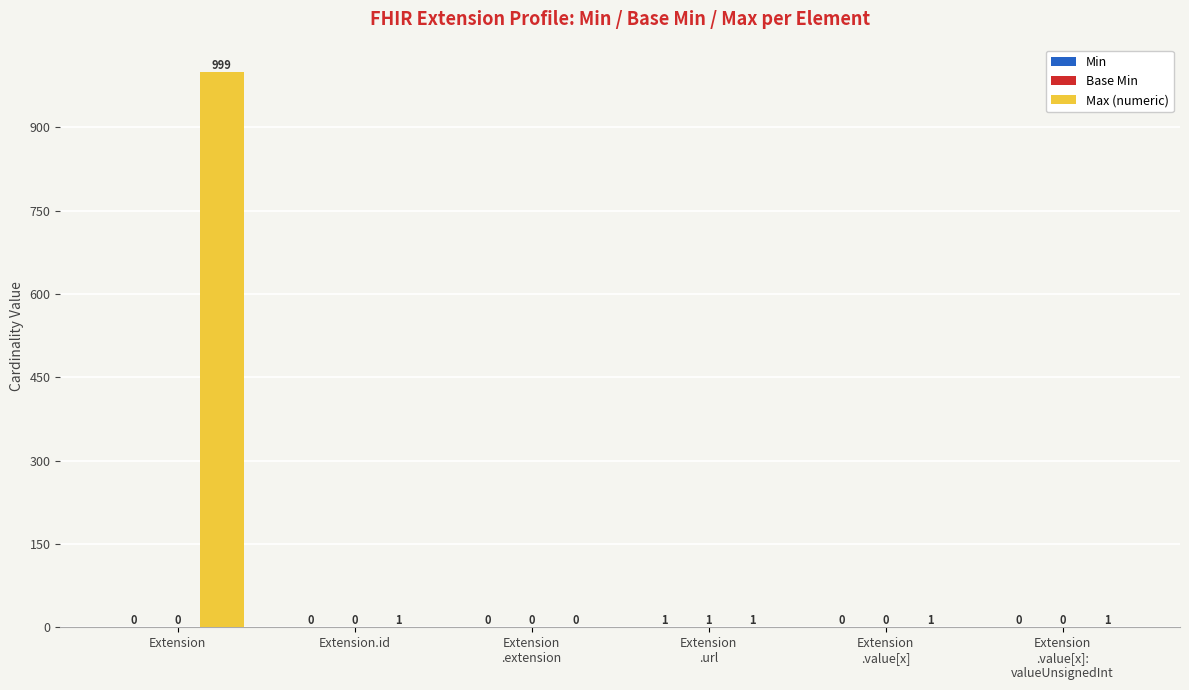

Which series changed the most between Extension and Extension
.value[x]:
valueUnsignedInt?

Max (numeric)